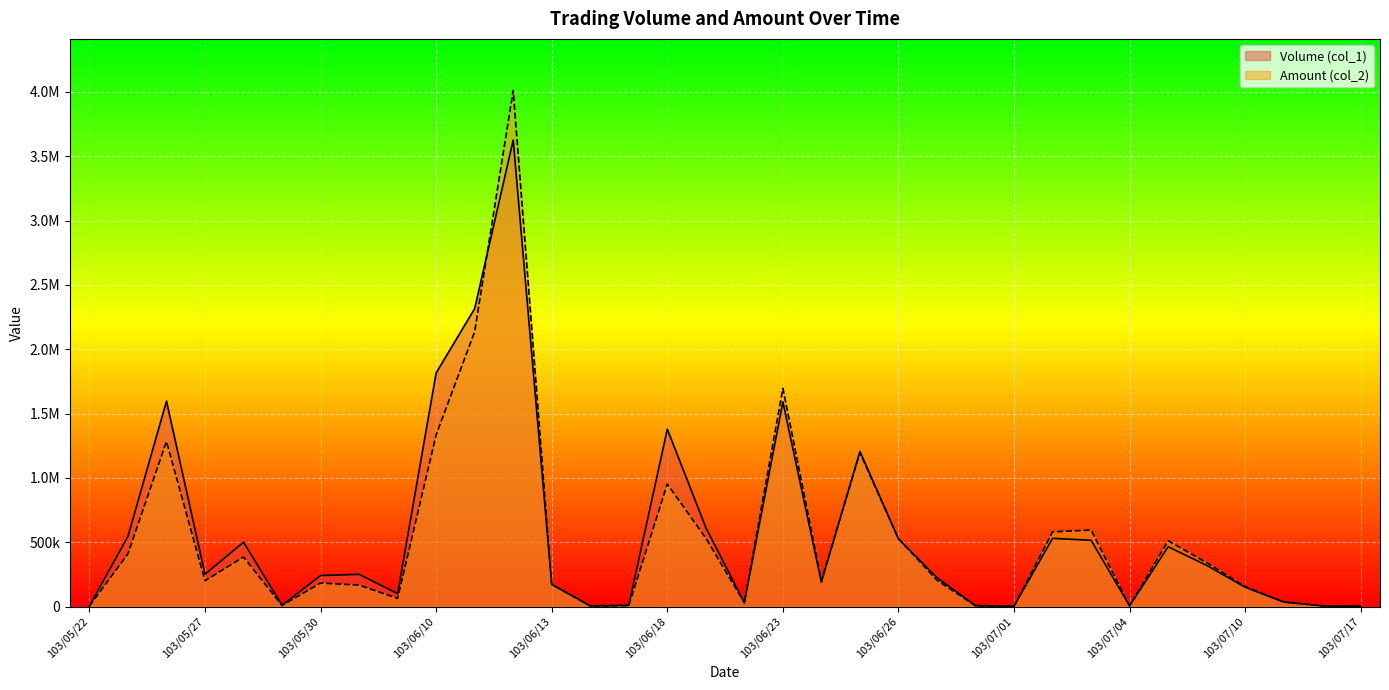

What is the sum of the Volume (col_1) values at 103/07/17 and 103/06/30?

9000